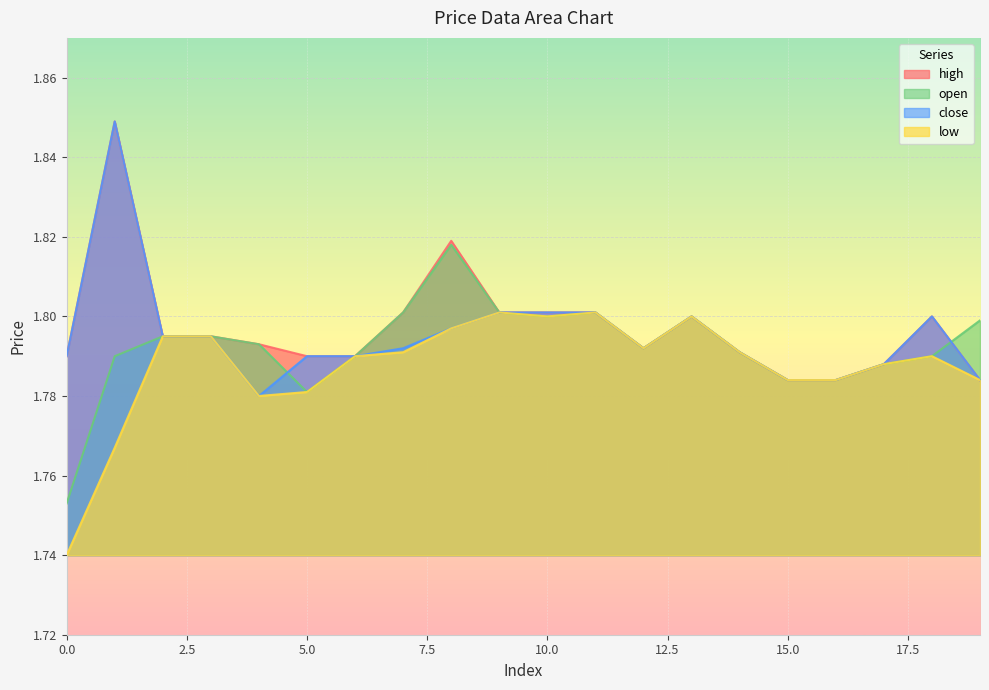

What is the value of the high point at the 8th from the left?

1.8